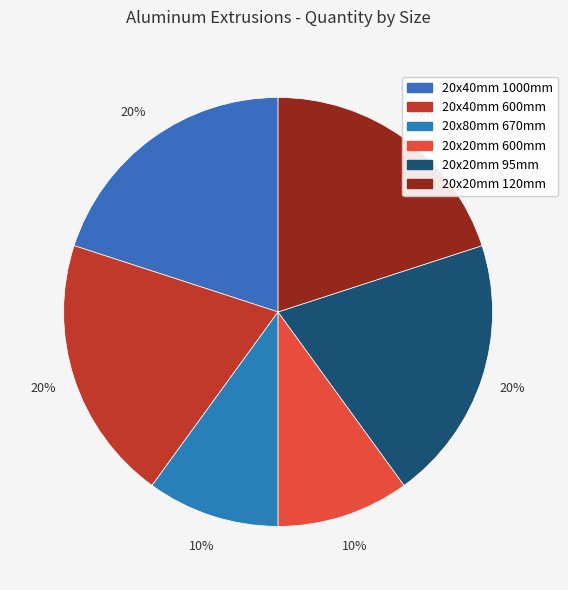

Which slice is the largest?

20x40mm 1000mm